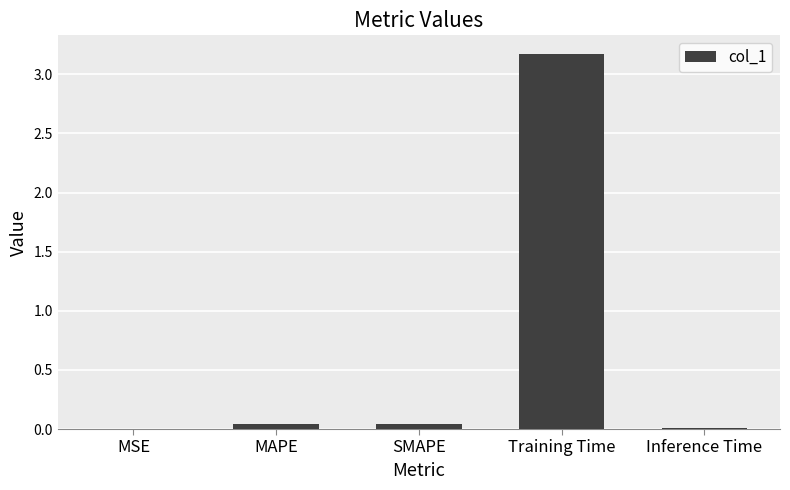

What is the sum of all values?

3.3